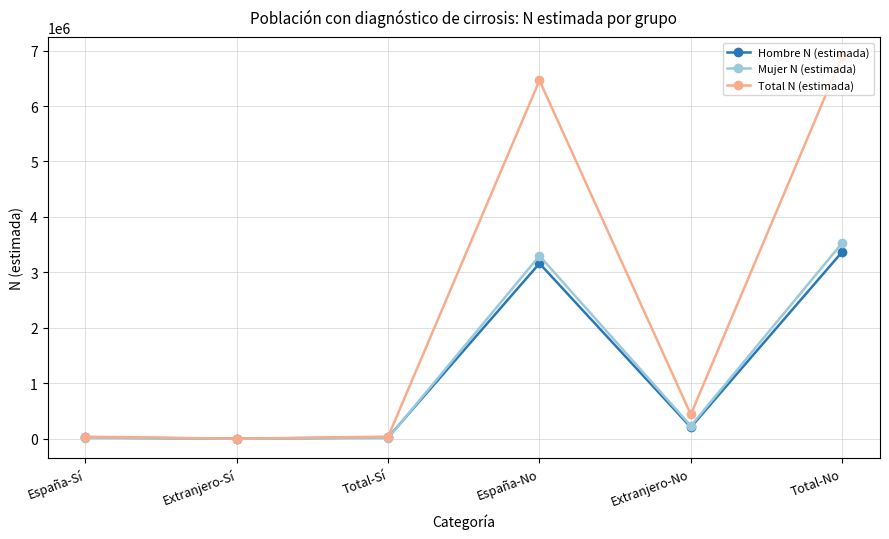

What are all the series names shown in the legend?

Hombre N (estimada), Mujer N (estimada), Total N (estimada)